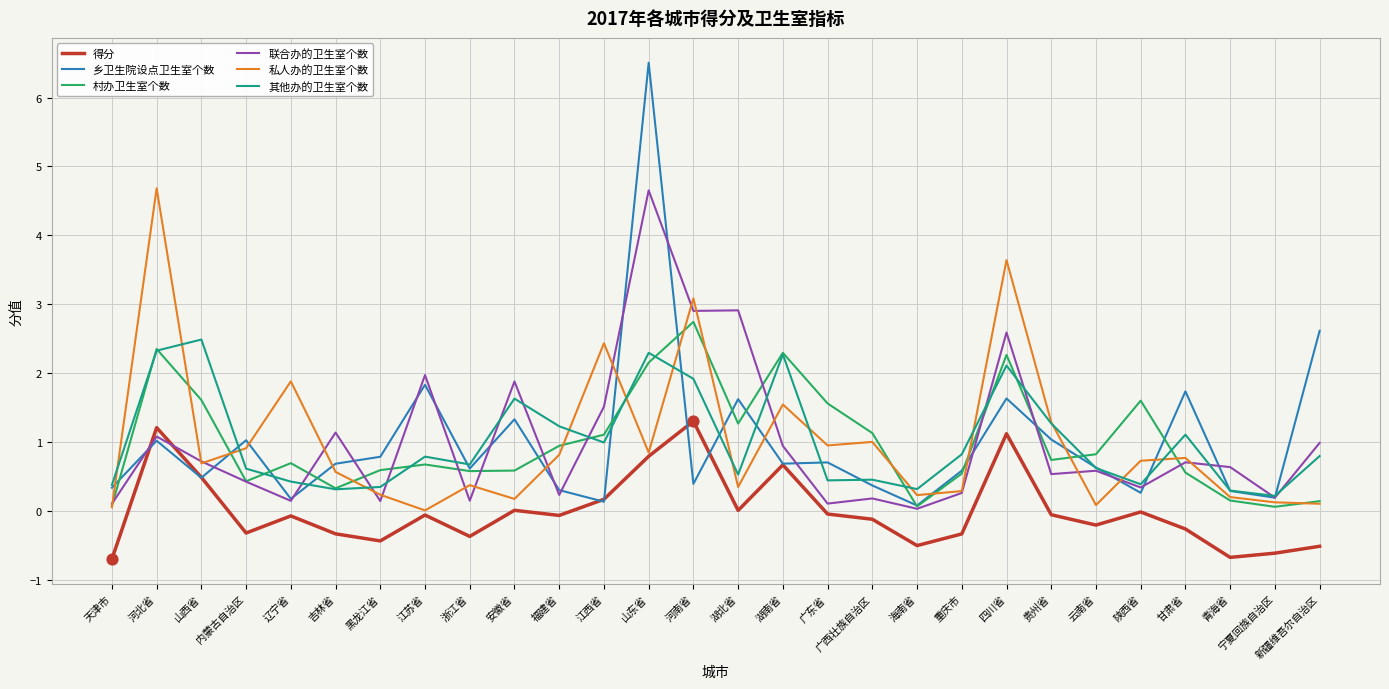

What are all the series names shown in the legend?

得分, 乡卫生院设点卫生室个数, 村办卫生室个数, 联合办的卫生室个数, 私人办的卫生室个数, 其他办的卫生室个数